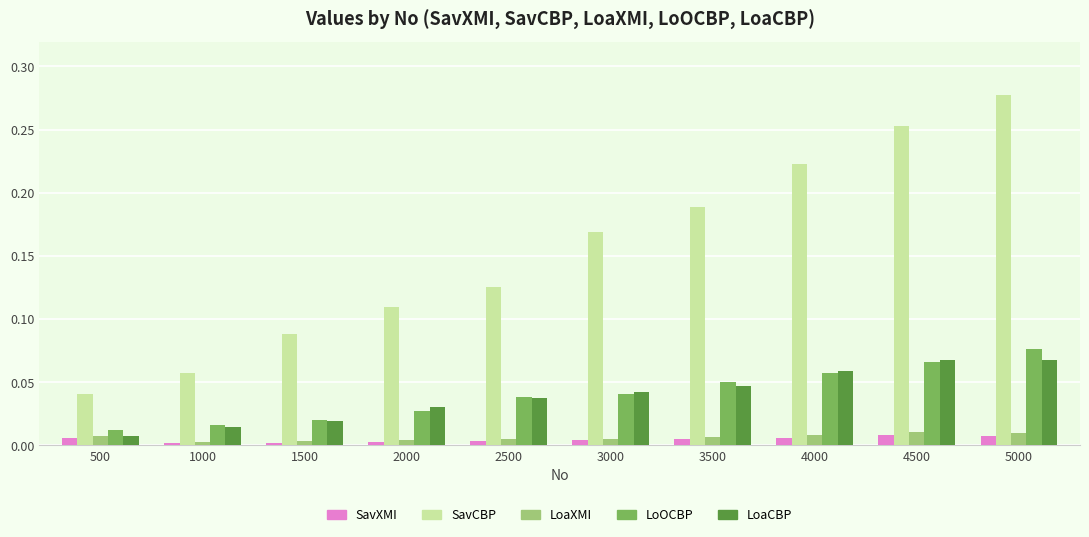

Which series changed the most between 1500 and 4500?

SavCBP